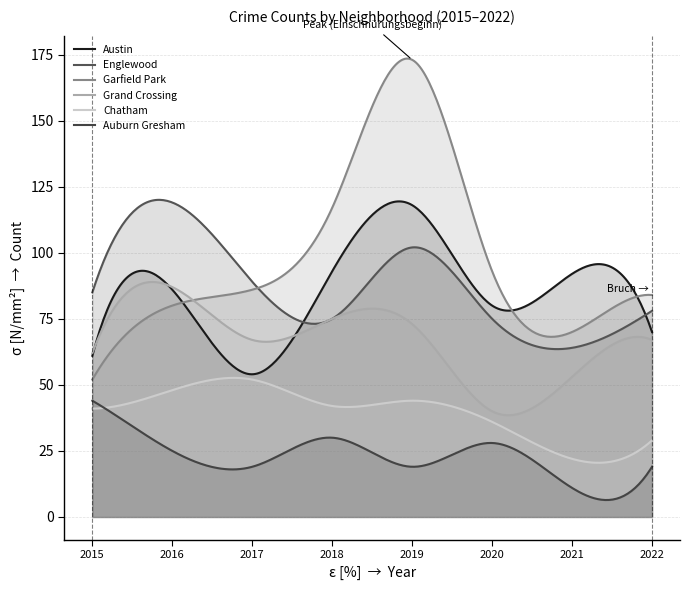

Which series has the largest total across all categories?

Garfield Park